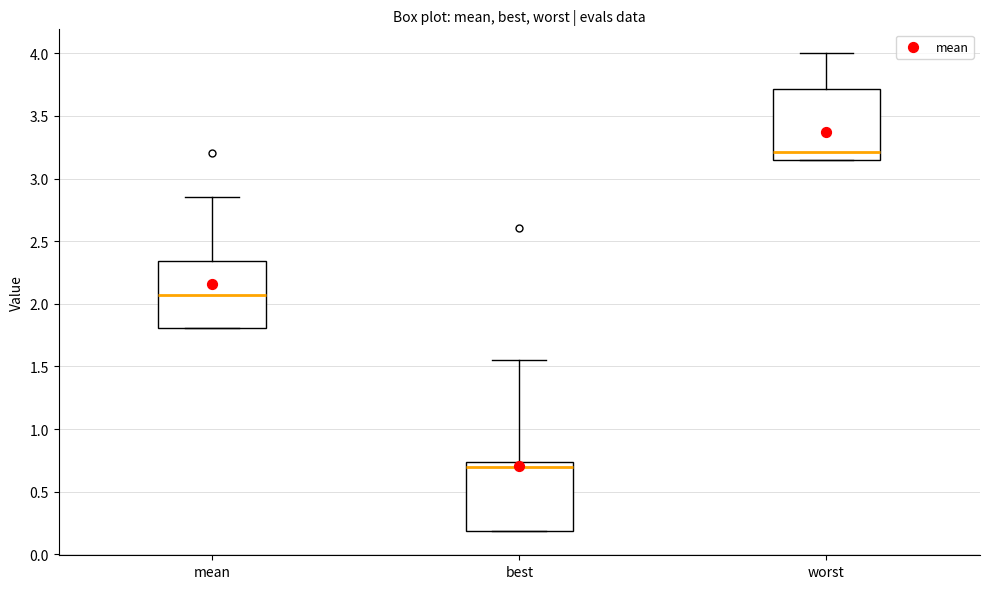

Where does the median line of the box for best sit on the y-axis? The values are not printed on the chart, so give them approximately, as read against the axis.

0.70